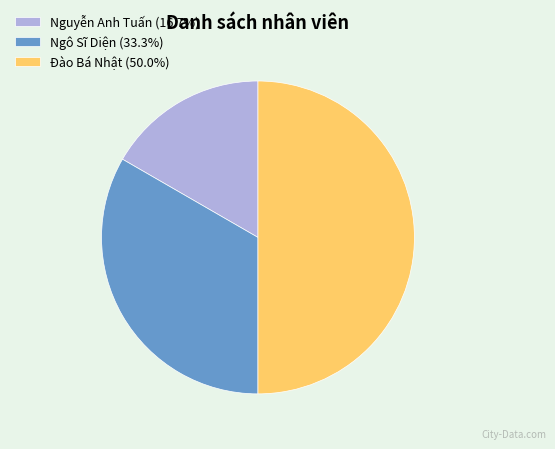

Does Ngô Sĩ Diện (33.3%) account for over 50% of the chart?

No